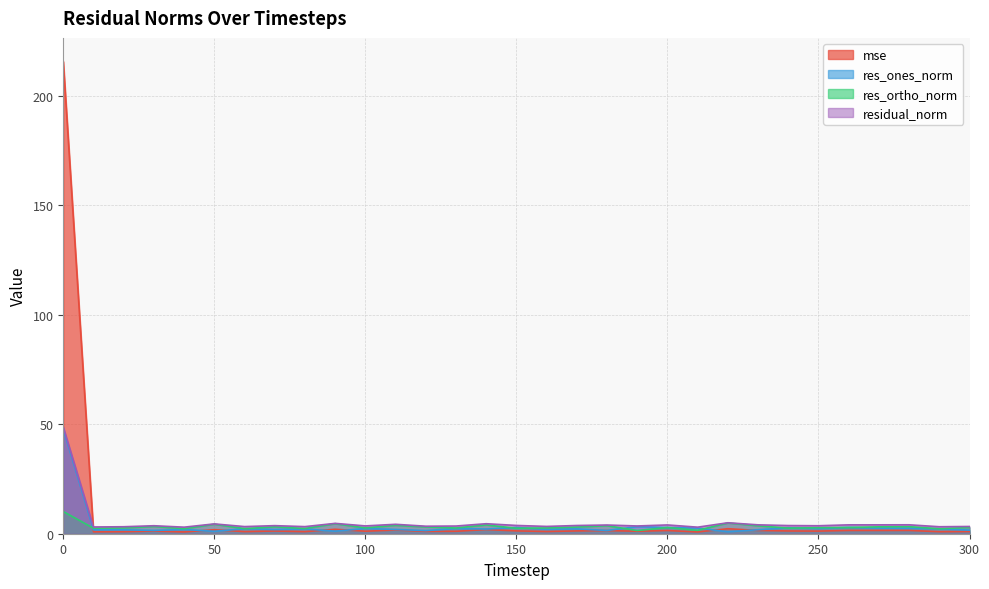

True or false: mse has a value of 1.5 at 260.

True